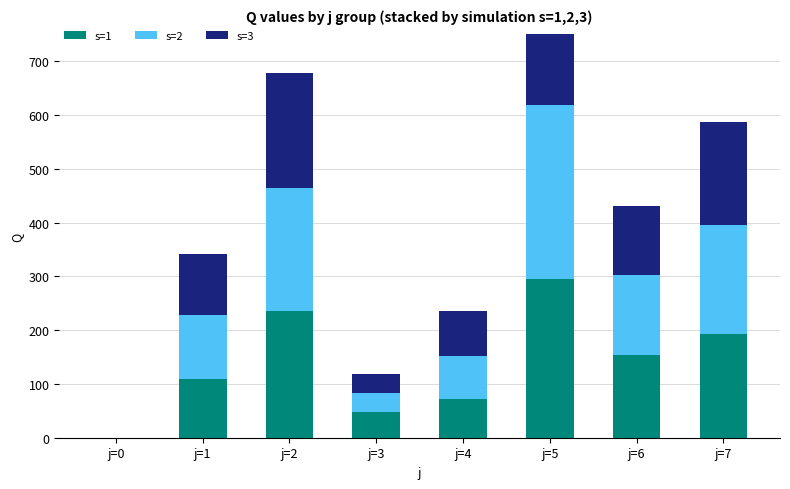

Which series has the largest total across all categories?

s=2